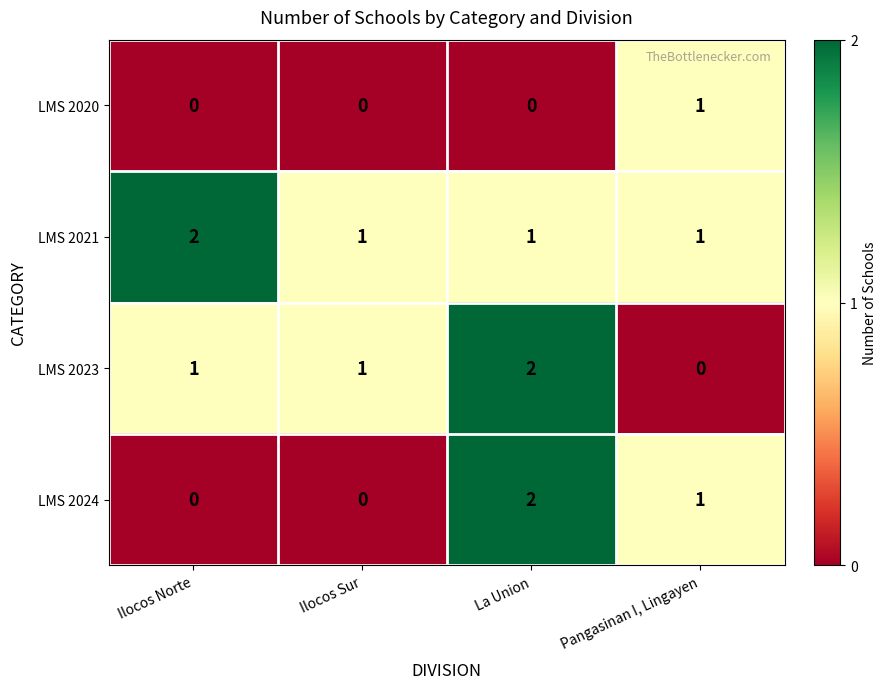

Which category has the lowest value in the LMS 2023 series?

Pangasinan I, Lingayen